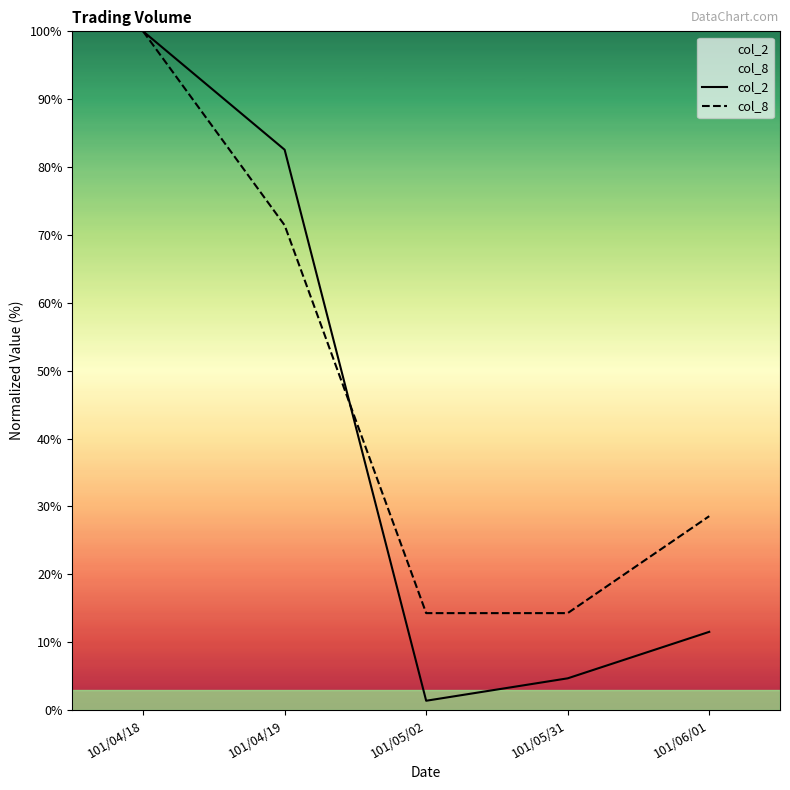

Between 101/04/18 and 101/05/02, which series saw the biggest shift?

col_2